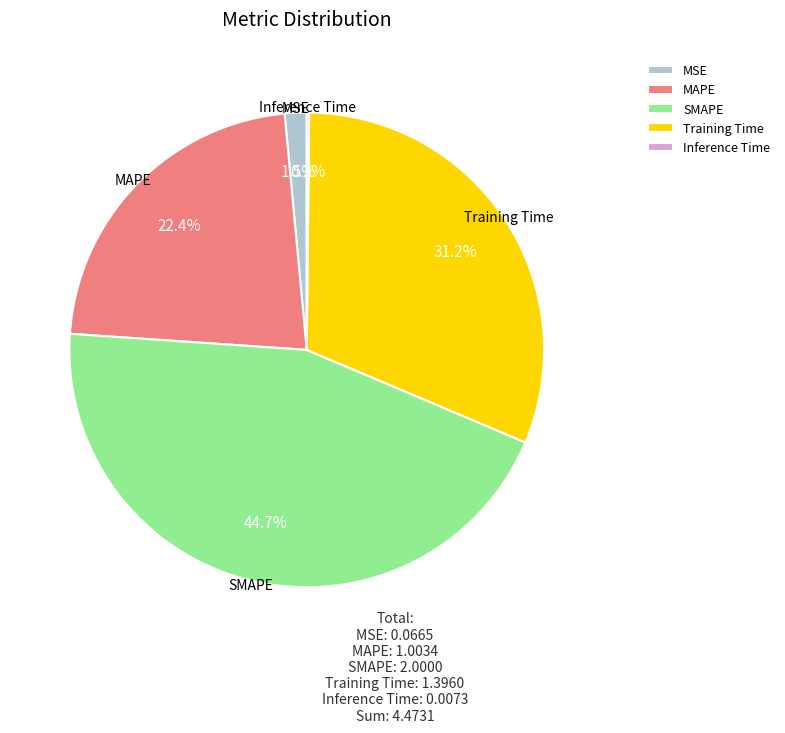

To the nearest percent, what is the average slice percentage?

20%